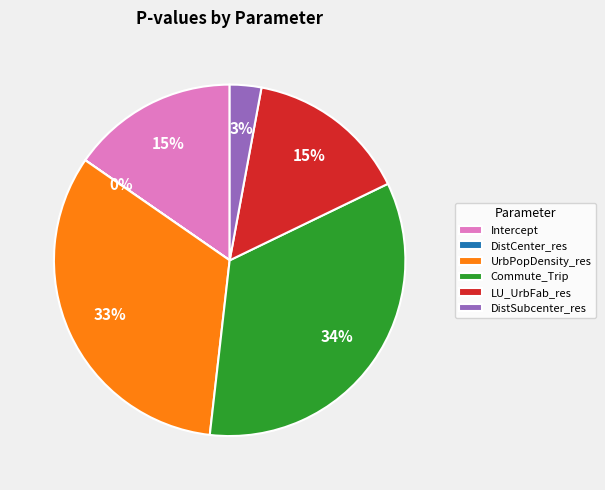

Does any single category account for the majority?

No